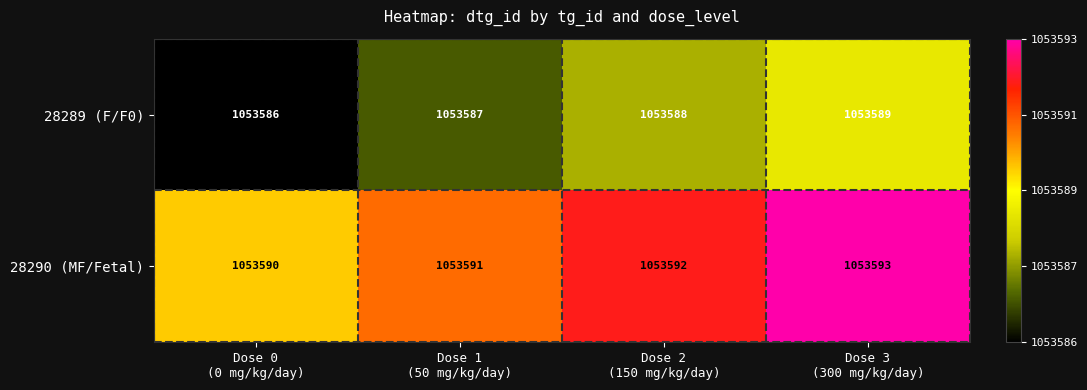

Rank the series by their average value, from lowest to highest.

28289 (F/F0), 28290 (MF/Fetal)